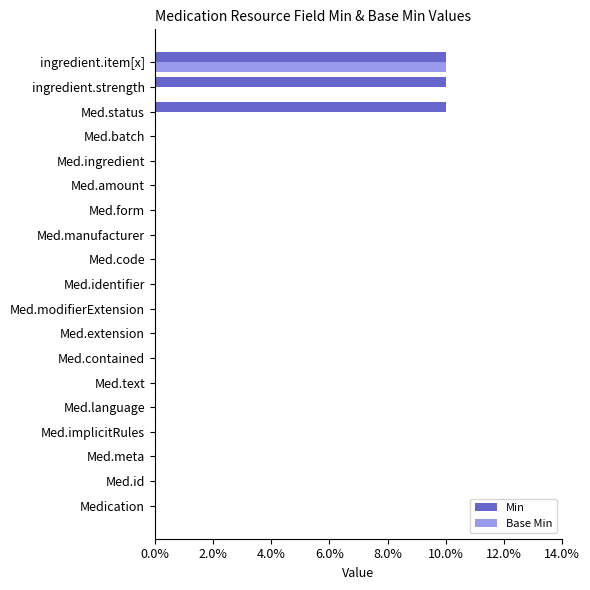

At how many categories does at least one series exceed 0?

3